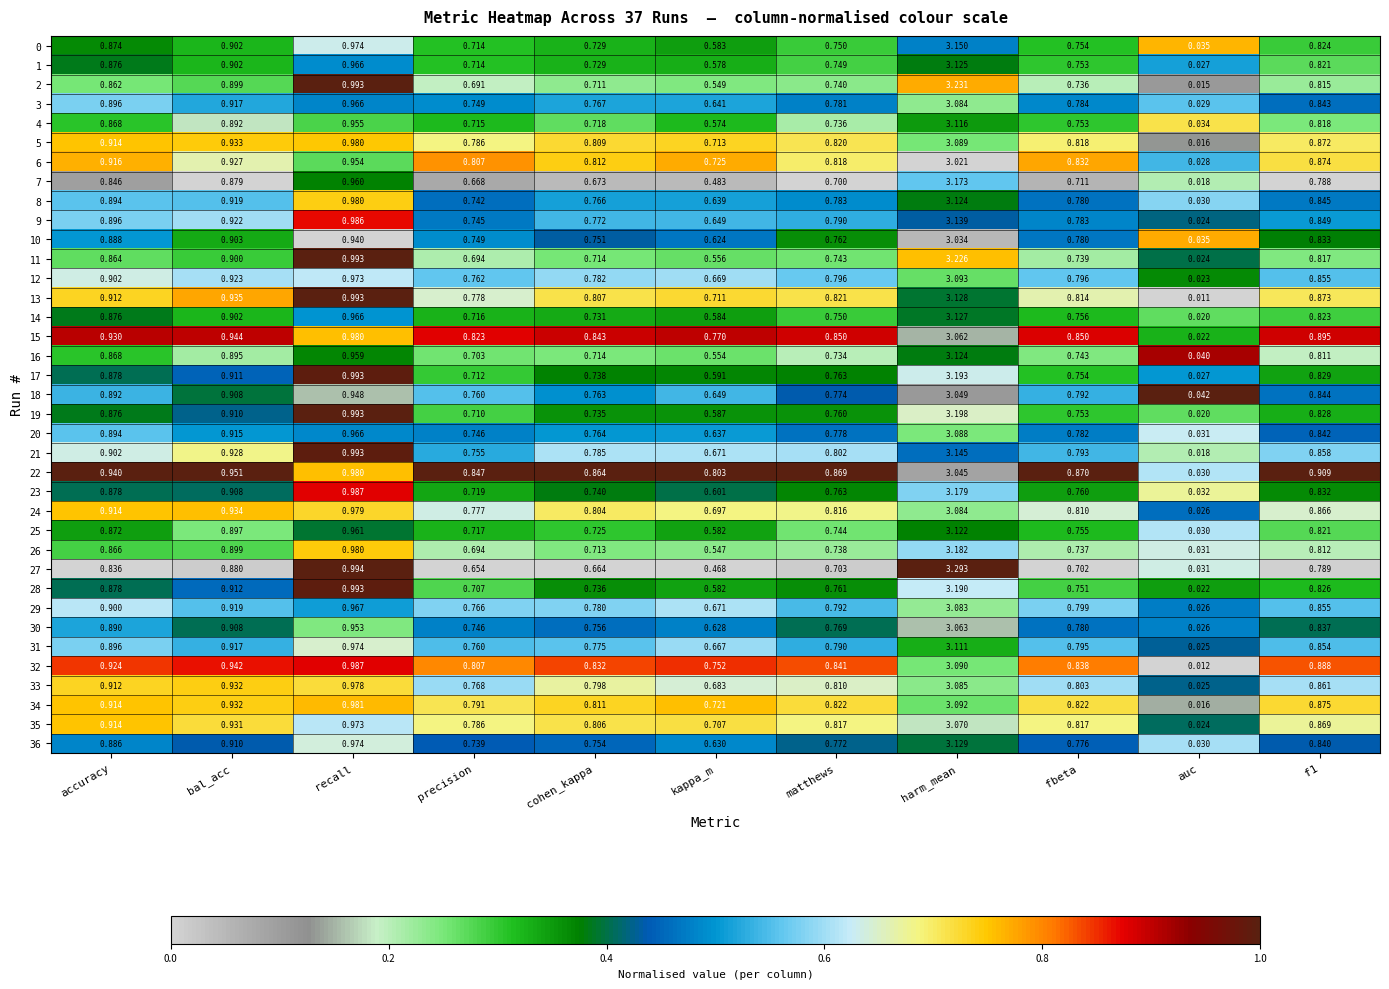

Which category has the highest value in the 2 series?

harm_mean